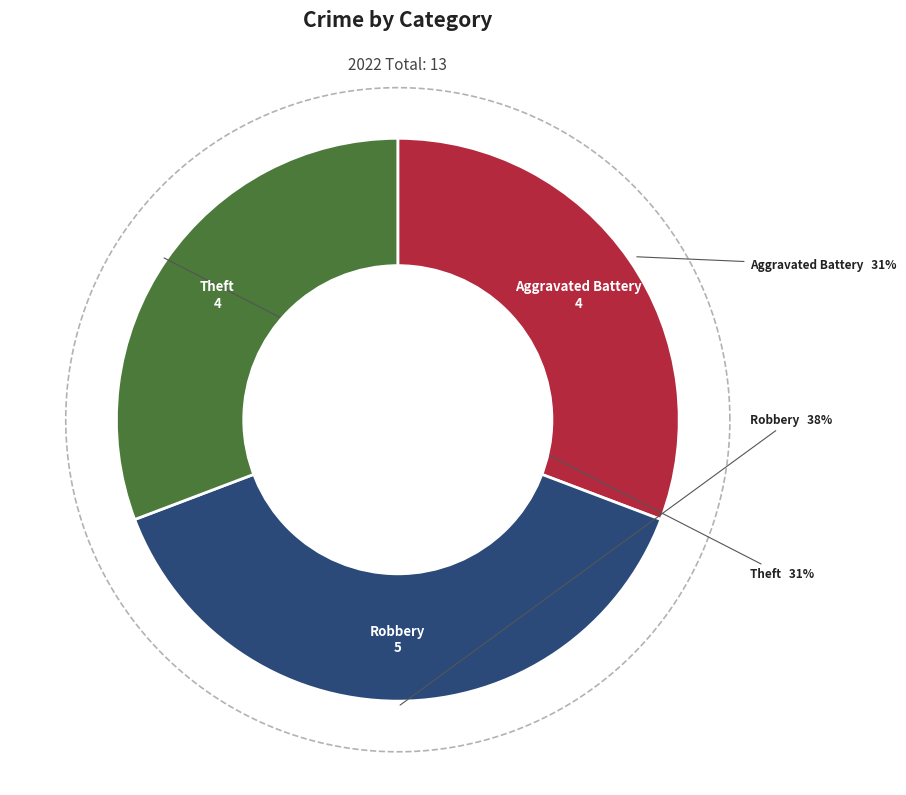

What percentage is NOT represented by Aggravated Battery?

69.2%